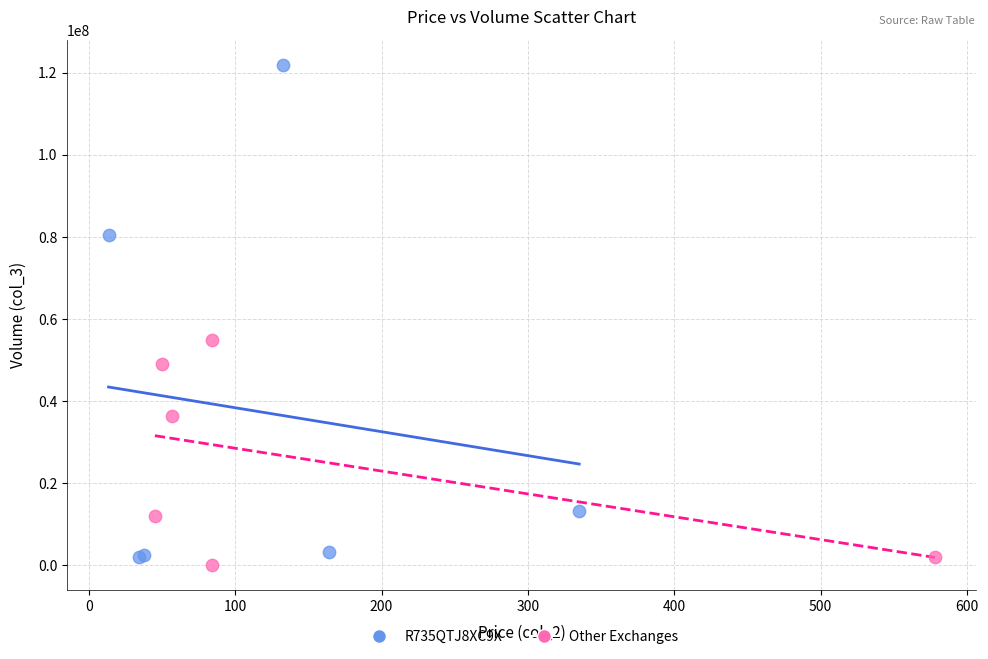

Which series has the widest spread of Y values?

R735QTJ8XC9X